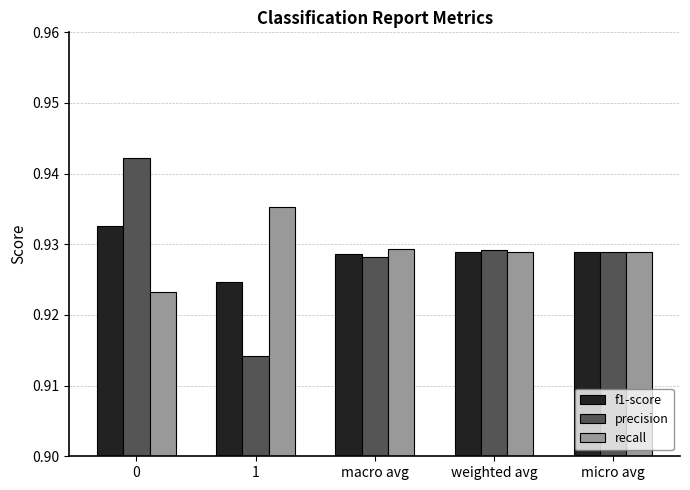

Is it true that f1-score equals 1.5 at micro avg?

False